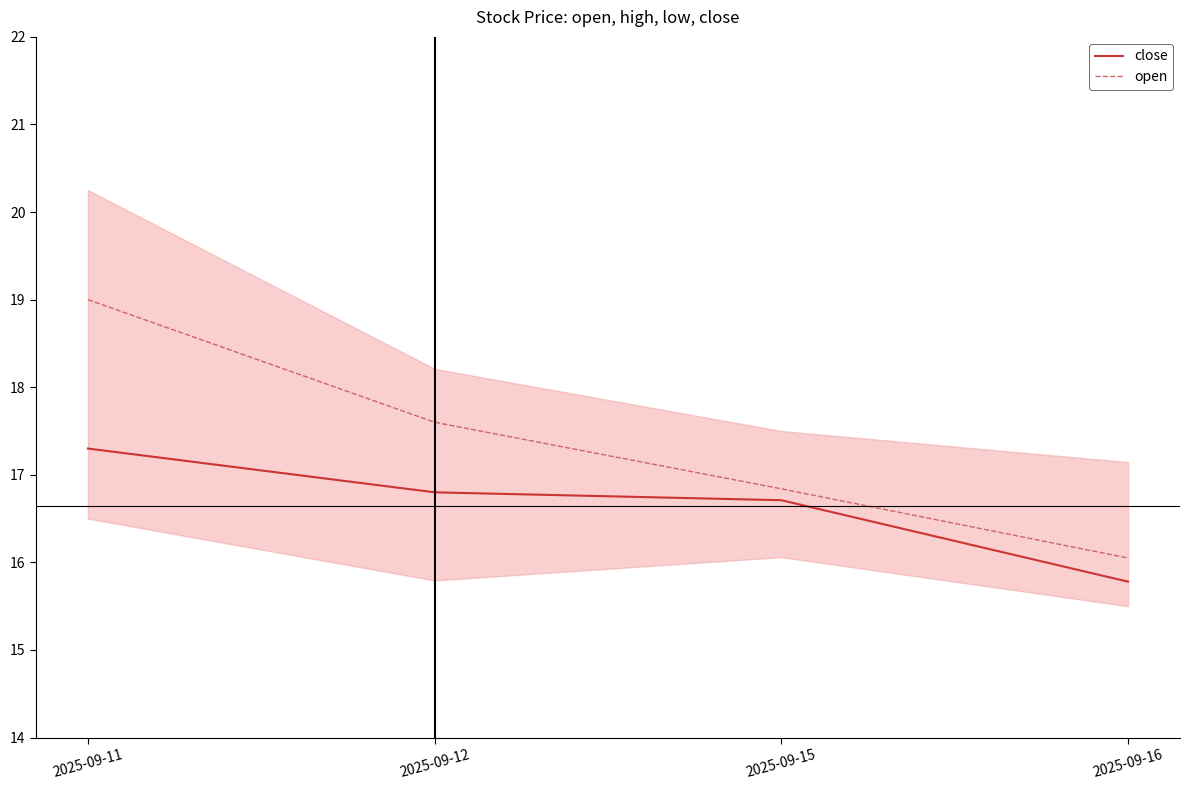

Reading left to right, transcribe all the data shown in this chart.

close: 17.3	16.8	16.7	15.8
open: 19.0	17.6	16.8	16.0